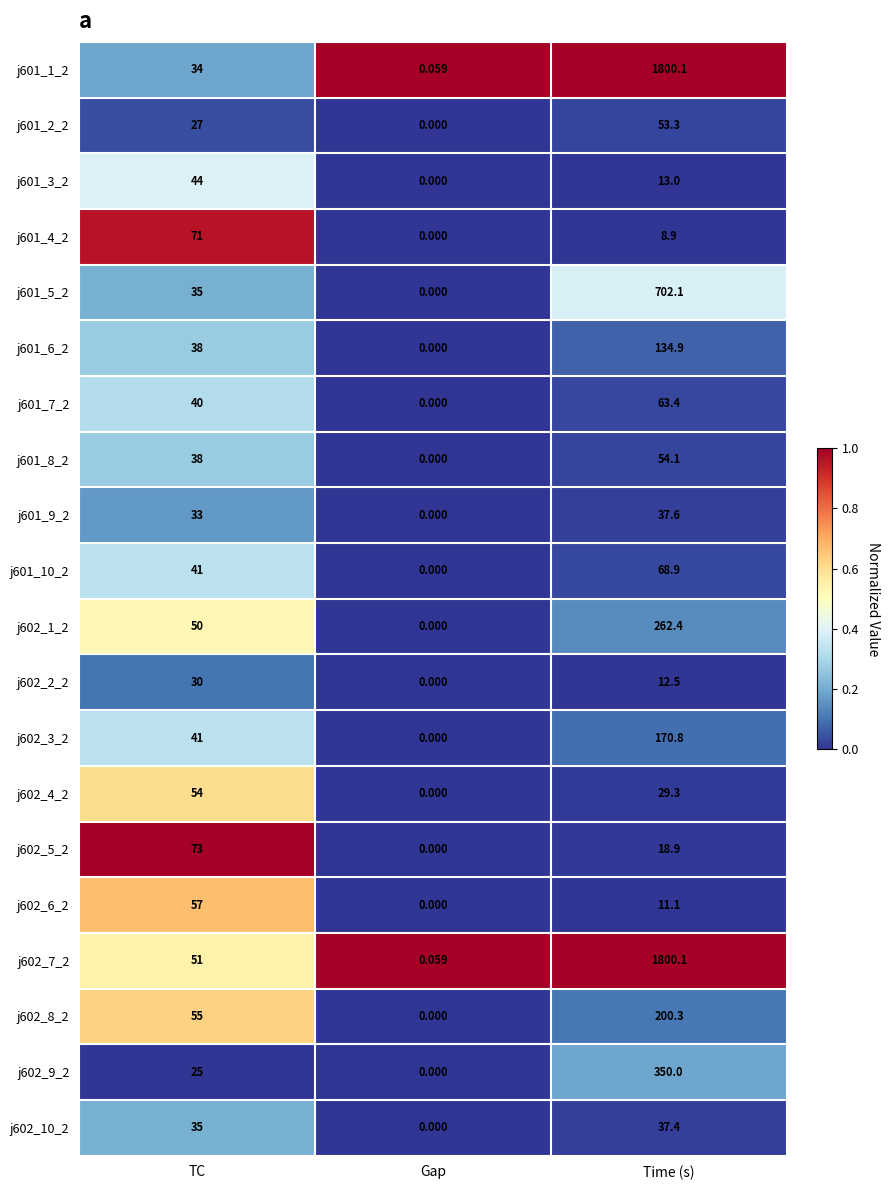

At which category does the chart reach its minimum across all series?

Gap